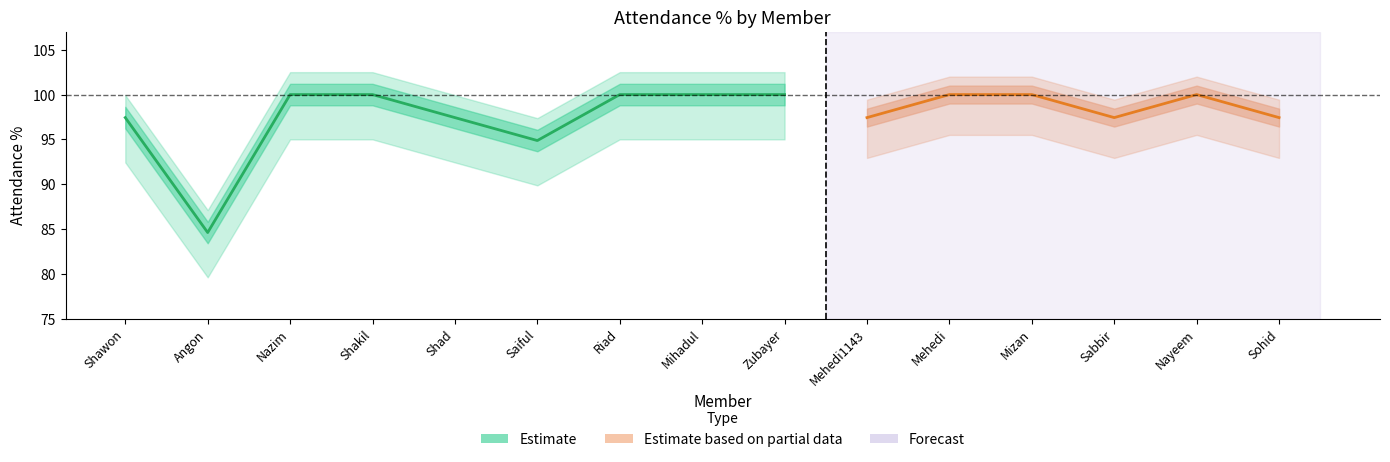

What is the average value?

97.1